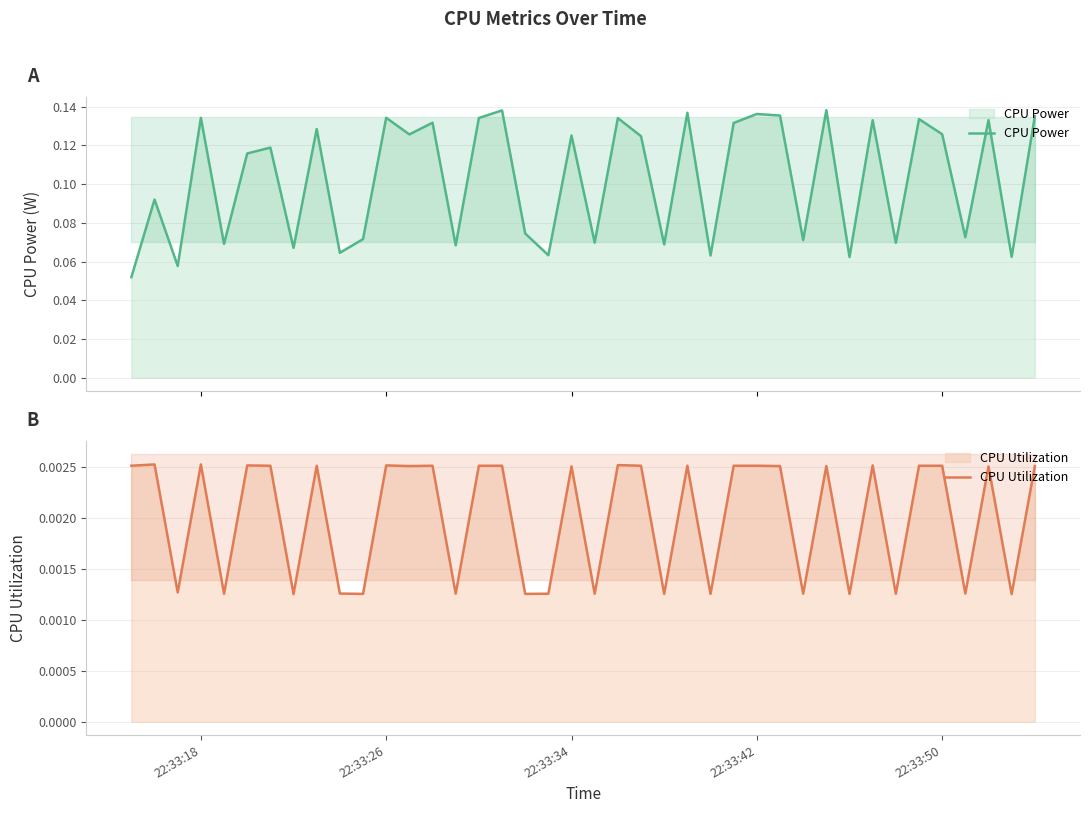

What is the sum of all CPU Power values?

4.1